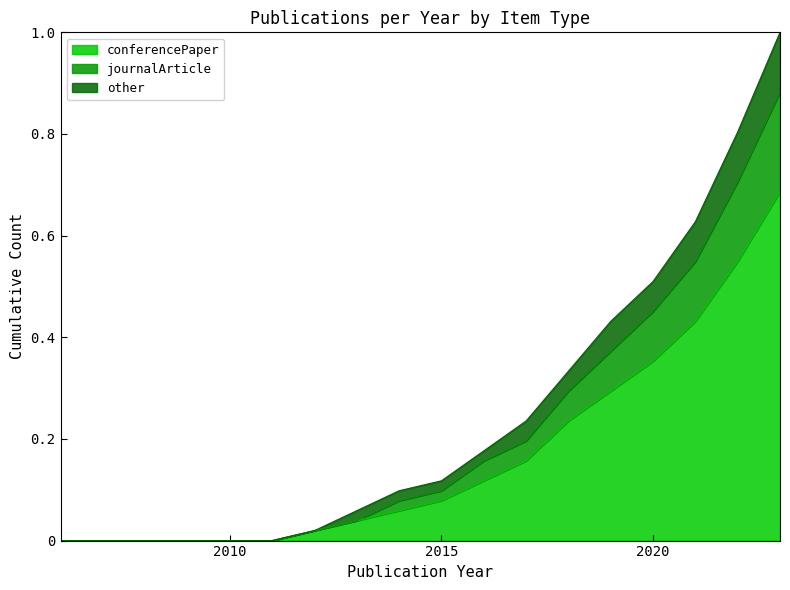

Reading left to right, transcribe all the data shown in this chart.

conferencePaper: 0.0	0.0	0.0	0.0	0.0	0.0	0.0	0.0	0.1	0.1	0.1	0.2	0.2	0.3	0.4	0.4	0.5	0.7
journalArticle: 0.0	0.0	0.0	0.0	0.0	0.0	0.0	0.0	0.1	0.1	0.2	0.2	0.3	0.4	0.5	0.5	0.7	0.9
other: 0.0	0.0	0.0	0.0	0.0	0.0	0.0	0.1	0.1	0.1	0.2	0.2	0.3	0.4	0.5	0.6	0.8	1.0